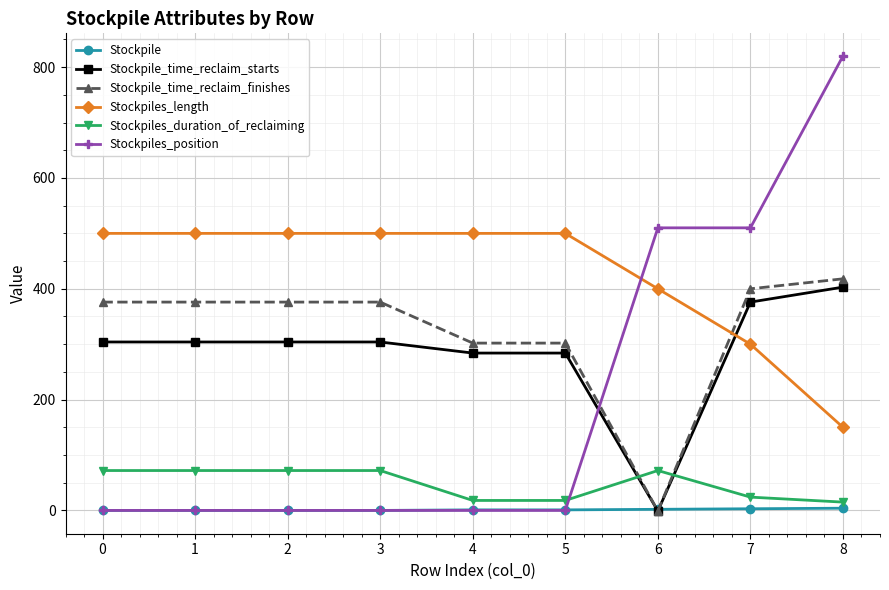

How many distinct data groups are displayed?

6